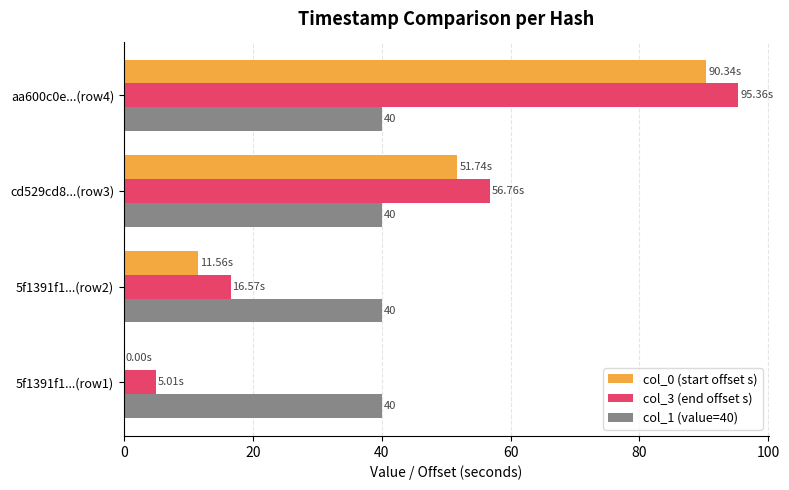

At which category is the sum across all series the highest?

aa600c0e...(row4)